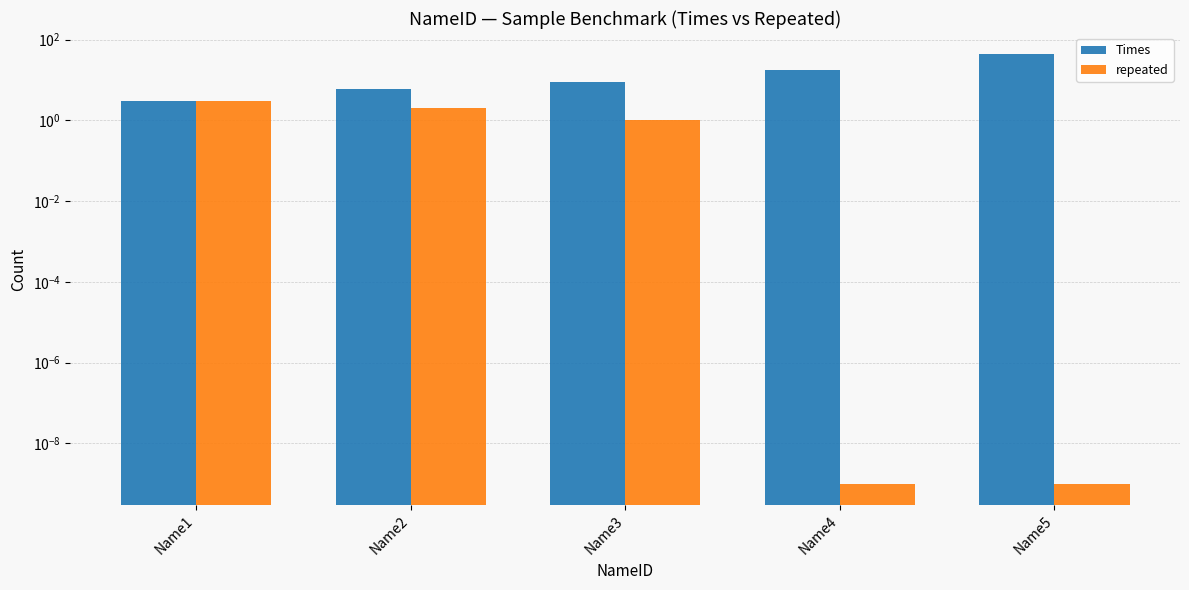

Which series has the largest total across all categories?

Times